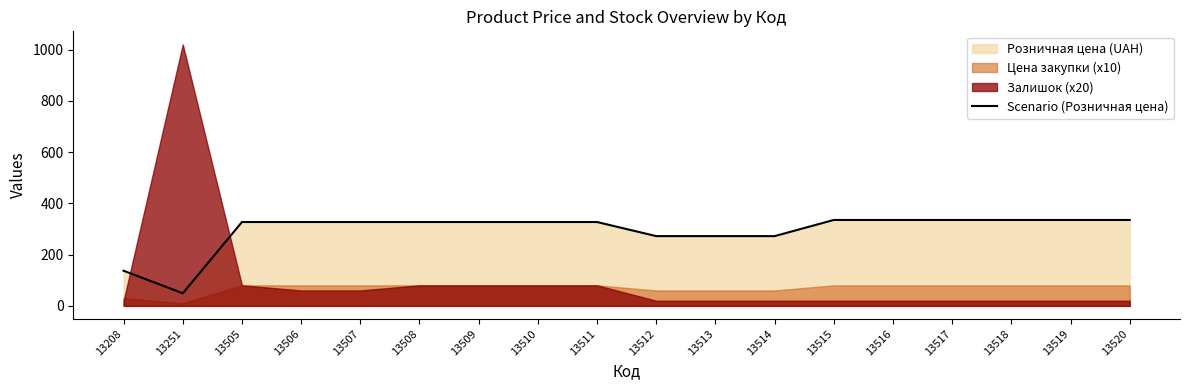

Does the chart have visible grid lines?

No